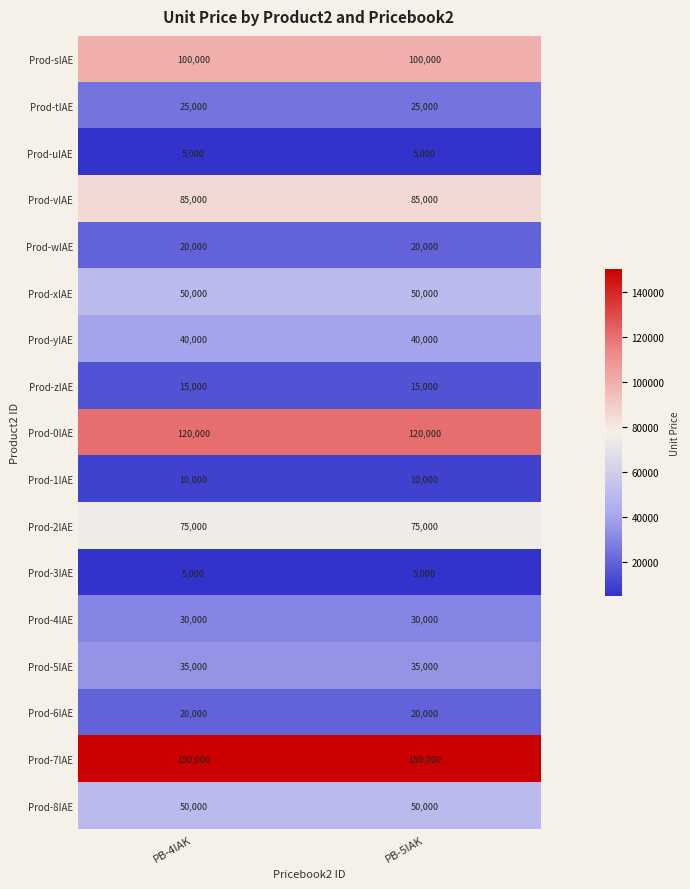

Count the number of categories in the chart.

2